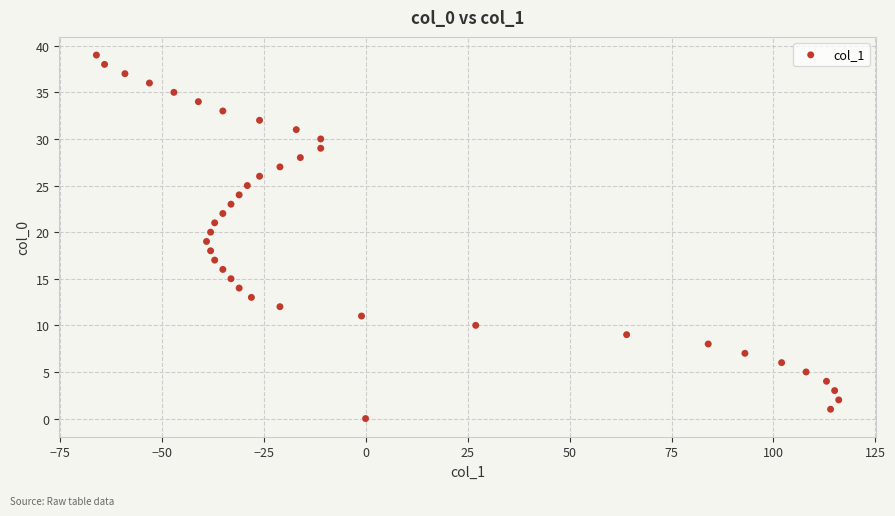

What is the range of X values (max minus min)?

182